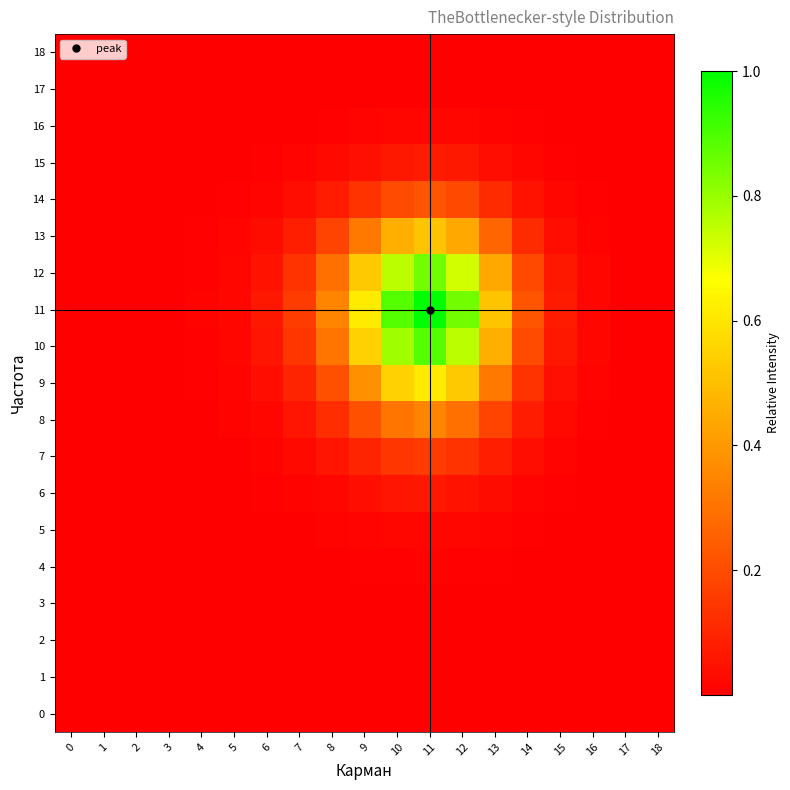

At 15, list the series in order from largest to smallest.

11, 10, 12, 9, 13, 8, 14, 7, 15, 6, 5, 16, 4, 17, 3, 2, 18, 1, 0